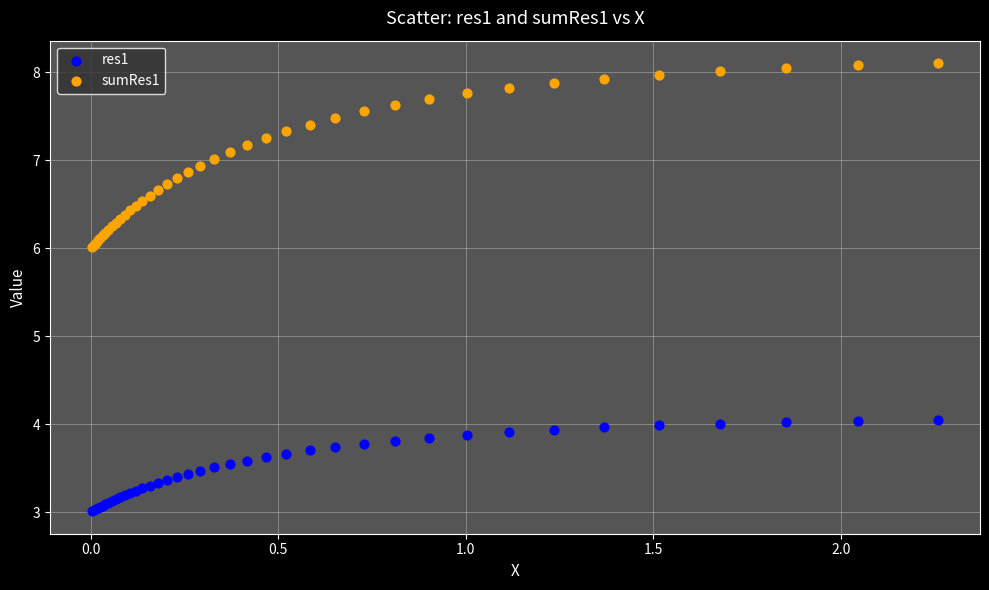

What is the X range (max minus min) for the scatter plot?

2.3